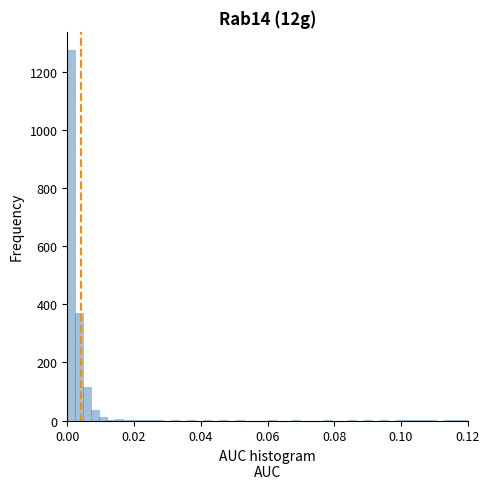

Read against the x-axis, roughly where is the centre of the tallest bar?

0.002